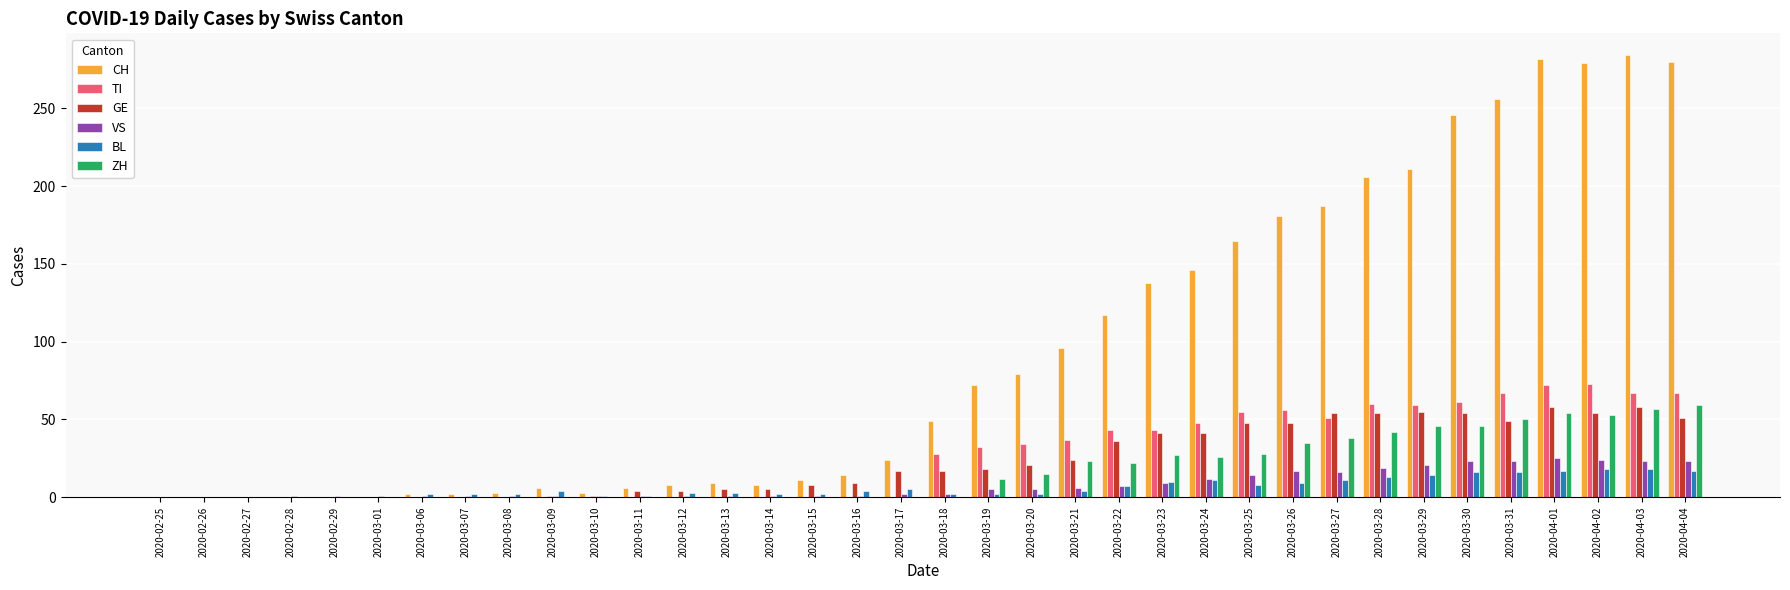

The TI series shows -45 at 2020-03-07. True or false?

False